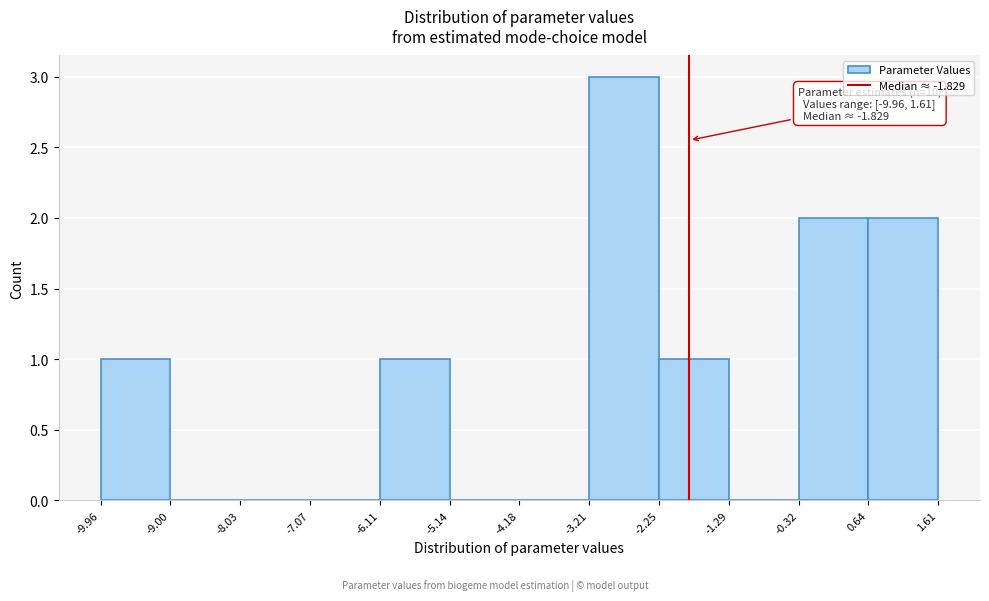

Over which range of the x-axis is the bar tallest?

-3.21 to -2.25